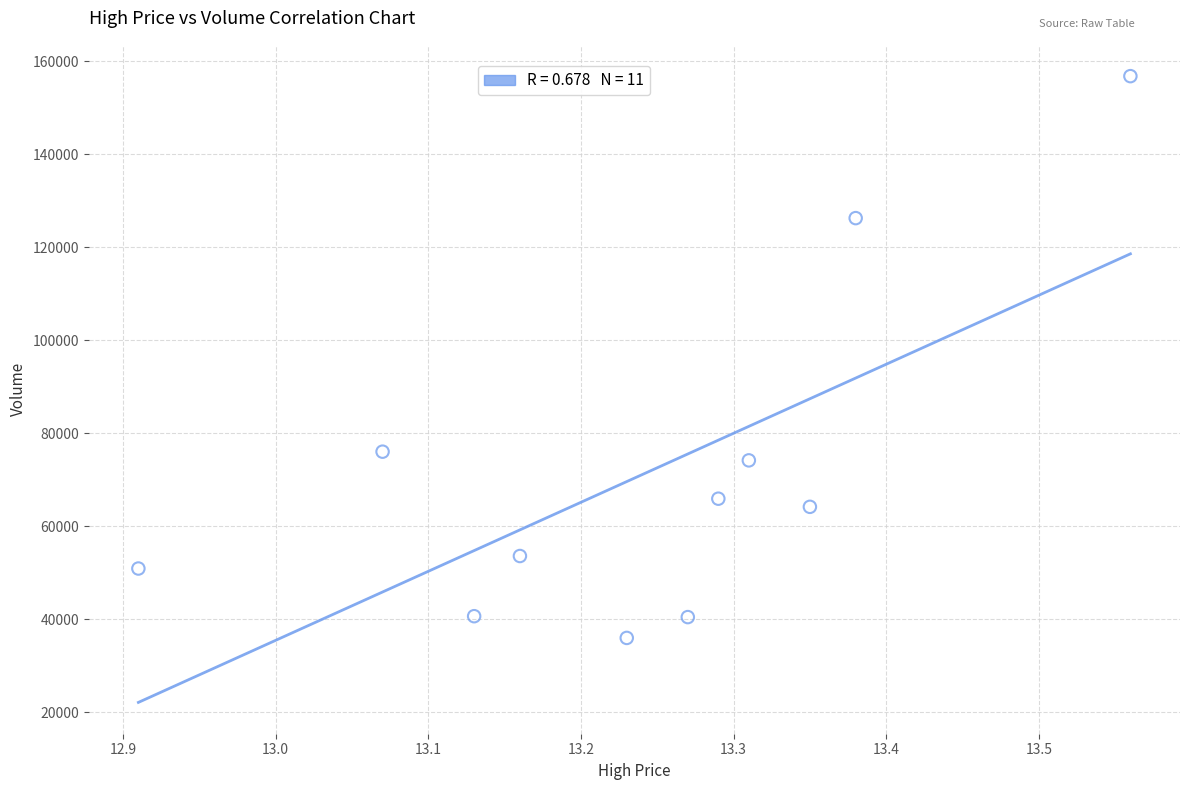

What is the range of Y values (max minus min)?

120829.3